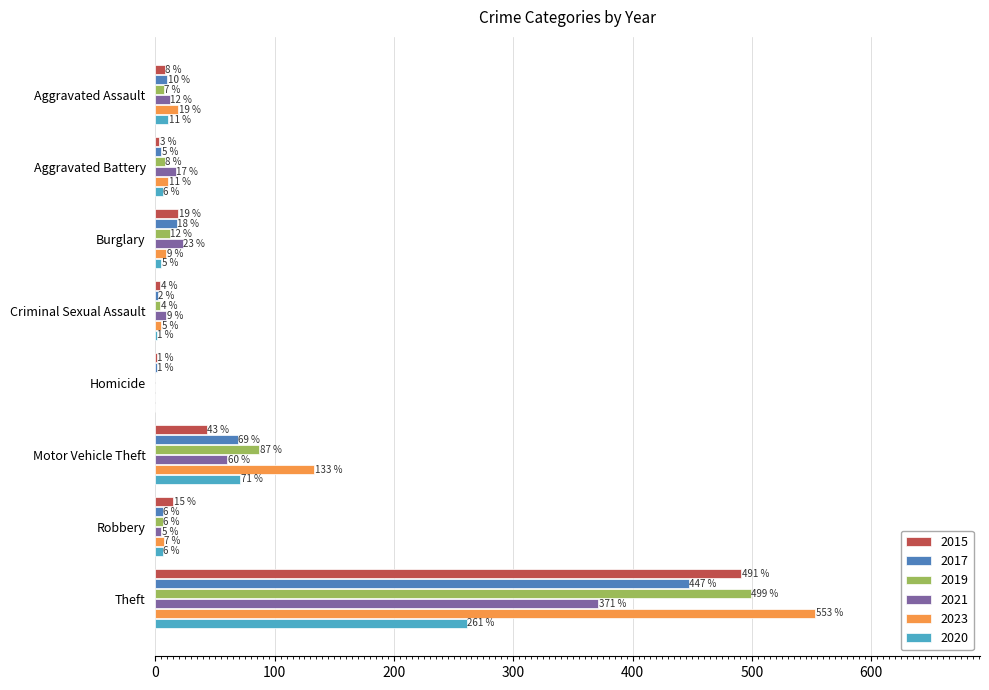

True or false: 2021 has a value of -186 at Homicide.

False